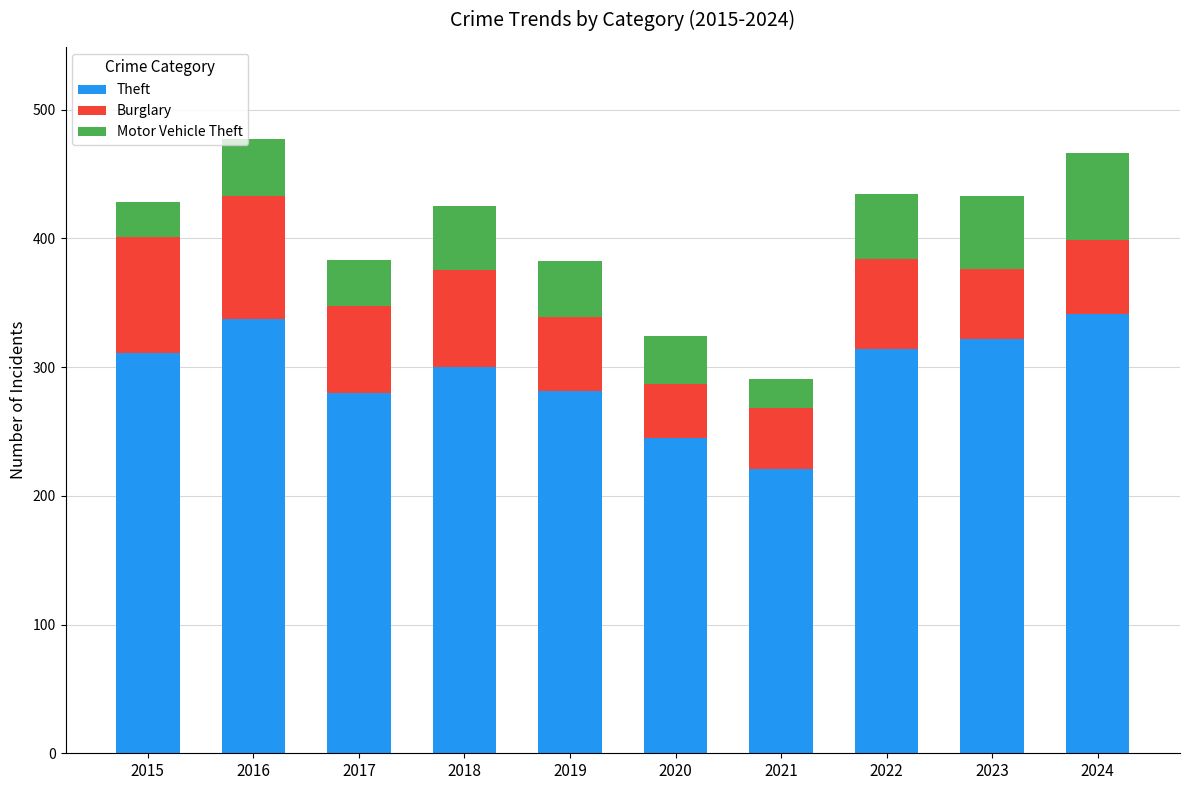

What is the total value across all series at 2015?

428